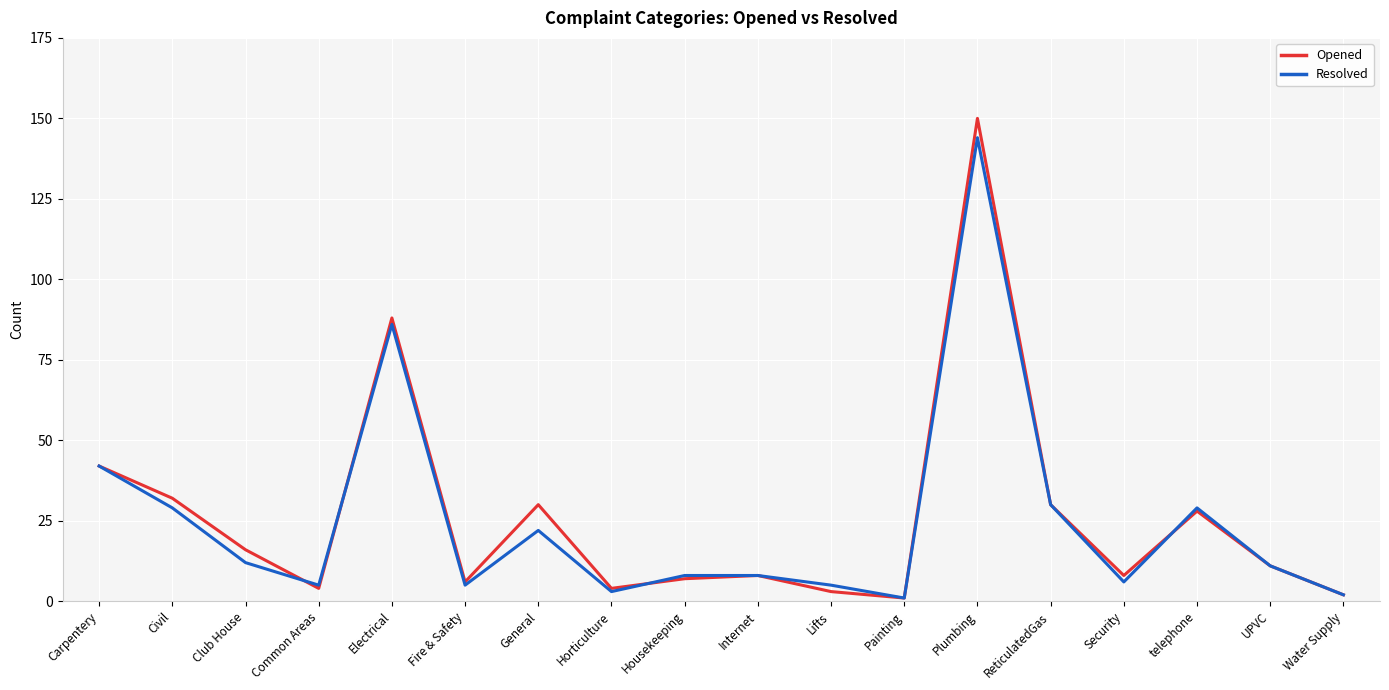

True or false: Resolved and Opened intersect in this chart.

True